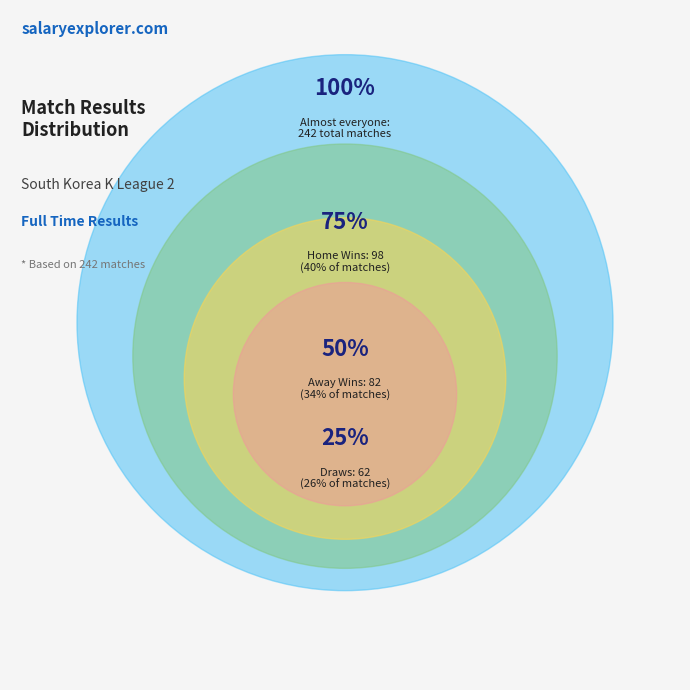

Does counts represent more than half of the total?

No